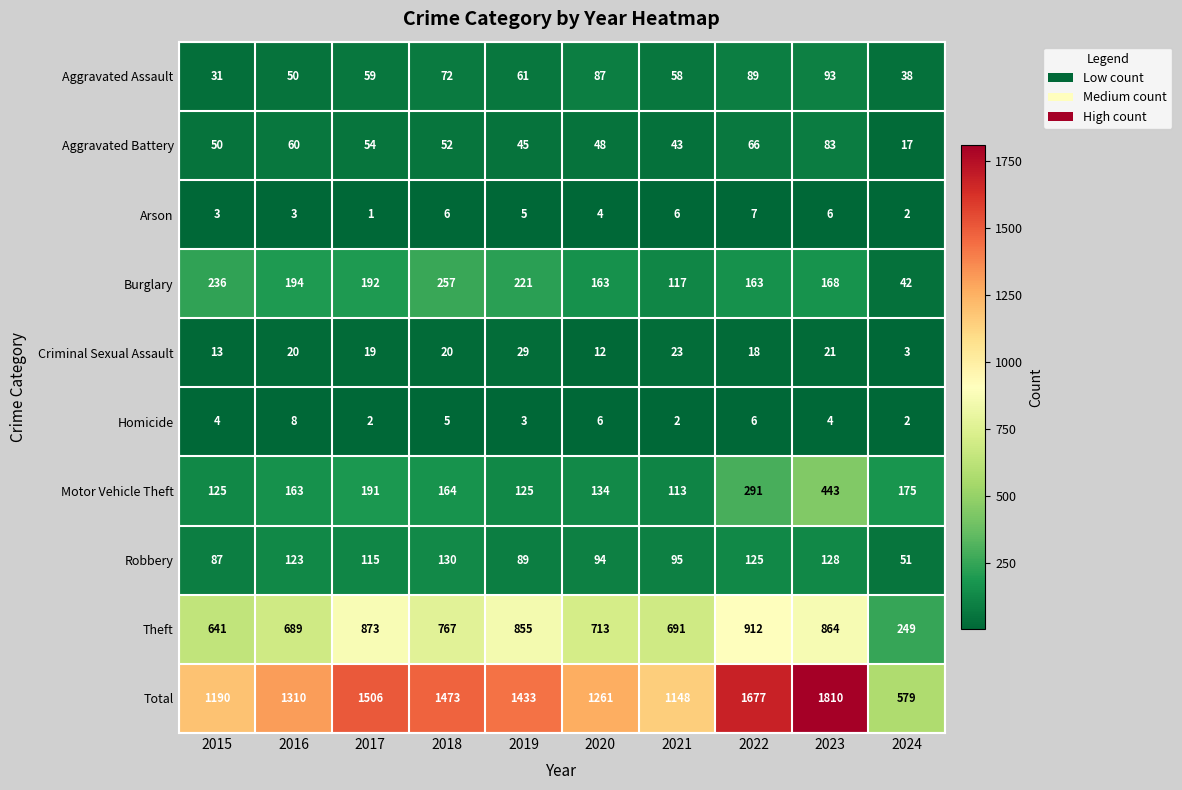

Which series changed the most between 2019 and 2020?

Total